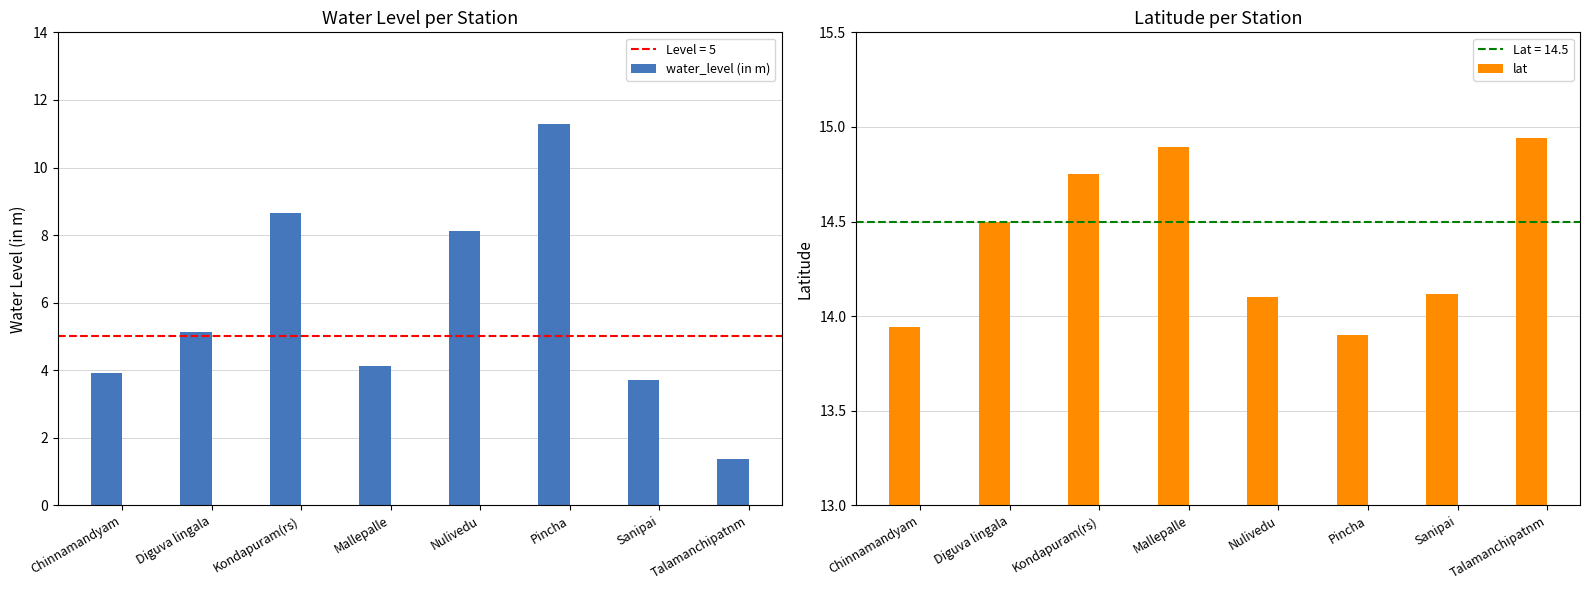

List the series in order of their overall mean, lowest first.

water_level (in m), lat